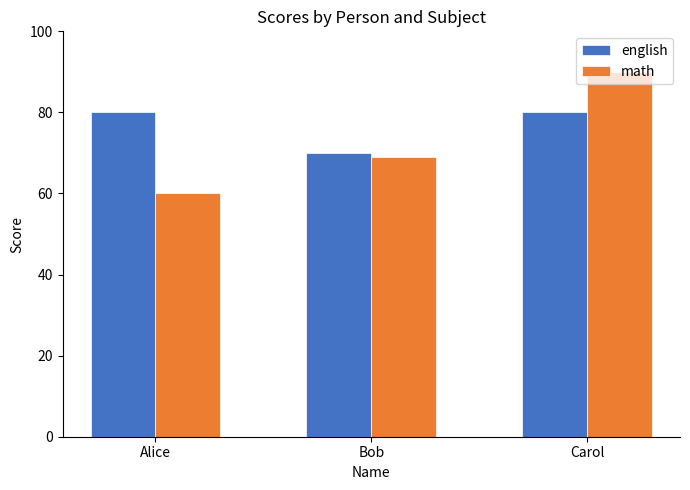

At which label does math reach its minimum?

Alice